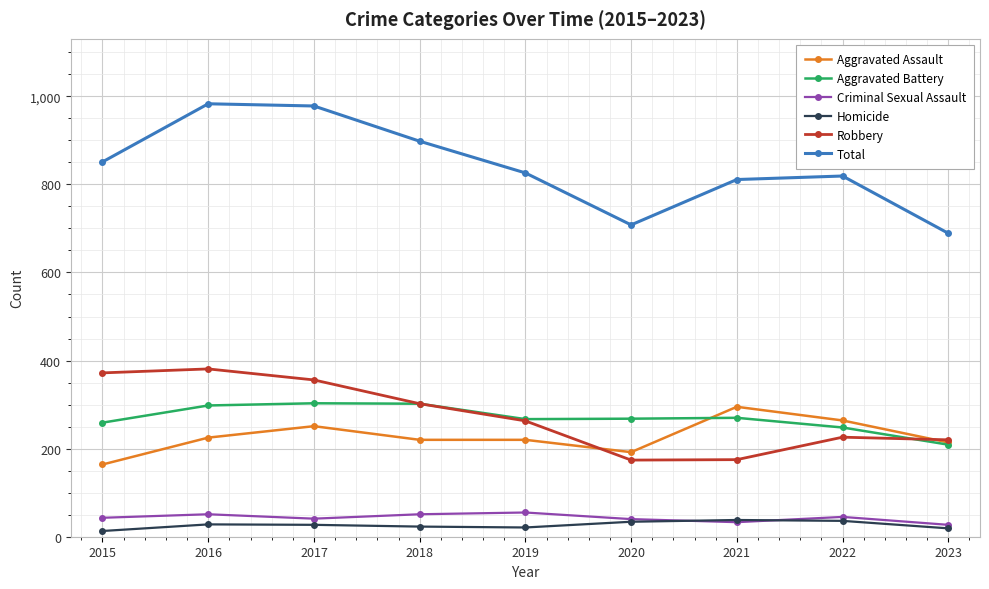

True or false: Homicide and Aggravated Assault cross at least once.

False